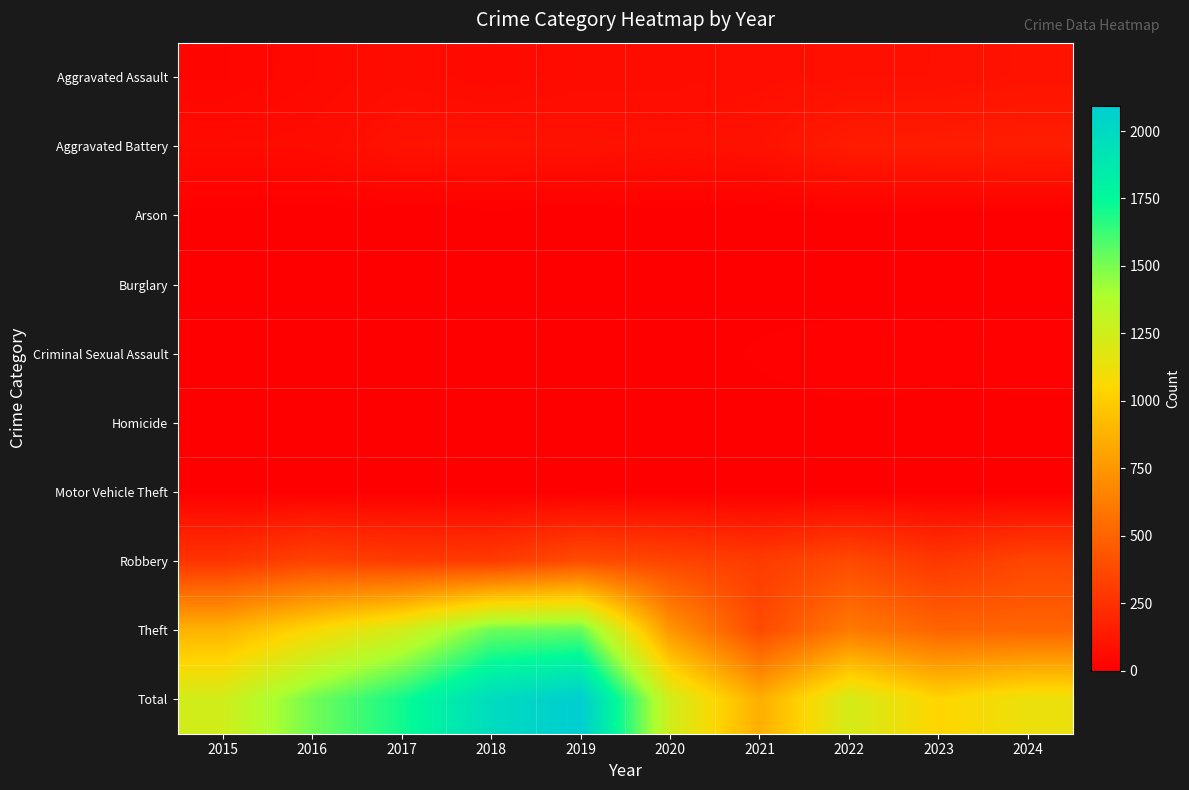

Reading left to right, what are all the values shown in this chart?

Aggravated Assault: 2015=31	2016=48	2017=65	2018=49	2019=63	2020=65	2021=74	2022=80	2023=82	2024=97
Aggravated Battery: 2015=58	2016=61	2017=96	2018=99	2019=93	2020=85	2021=92	2022=142	2023=146	2024=151
Arson: 2015=3	2016=0	2017=0	2018=1	2019=1	2020=1	2021=1	2022=3	2023=1	2024=1
Burglary: 2015=0	2016=0	2017=1	2018=0	2019=1	2020=0	2021=1	2022=0	2023=0	2024=0
Criminal Sexual Assault: 2015=8	2016=6	2017=5	2018=7	2019=4	2020=1	2021=10	2022=17	2023=15	2024=16
Homicide: 2015=0	2016=1	2017=1	2018=1	2019=1	2020=2	2021=3	2022=4	2023=2	2024=3
Motor Vehicle Theft: 2015=1	2016=2	2017=1	2018=1	2019=0	2020=2	2021=1	2022=2	2023=6	2024=2
Robbery: 2015=264	2016=336	2017=302	2018=296	2019=385	2020=347	2021=303	2022=373	2023=281	2024=353
Theft: 2015=879	2016=1060	2017=1237	2018=1524	2019=1546	2020=749	2021=374	2022=610	2023=504	2024=507
Total: 2015=1244	2016=1514	2017=1708	2018=1978	2019=2094	2020=1252	2021=859	2022=1231	2023=1037	2024=1130